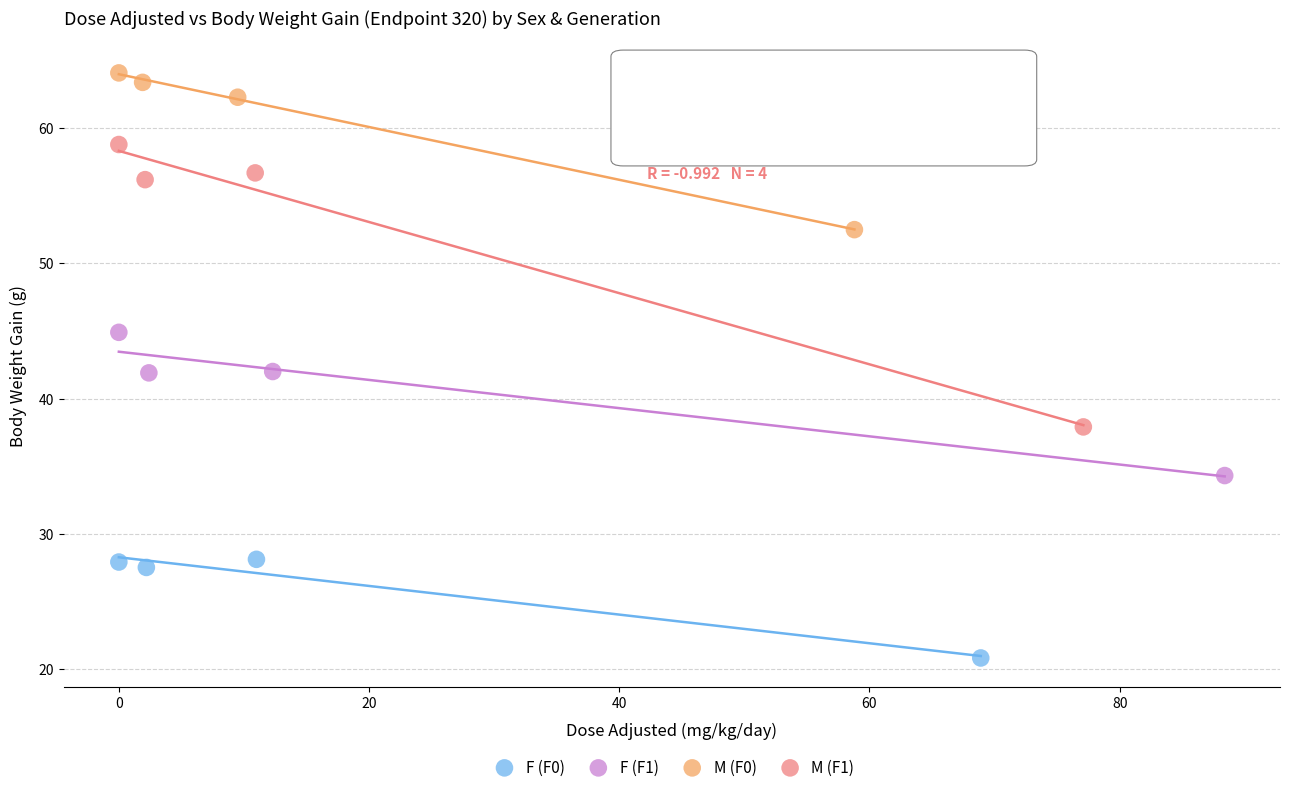

Which series has the widest spread of Y values?

M (F1)